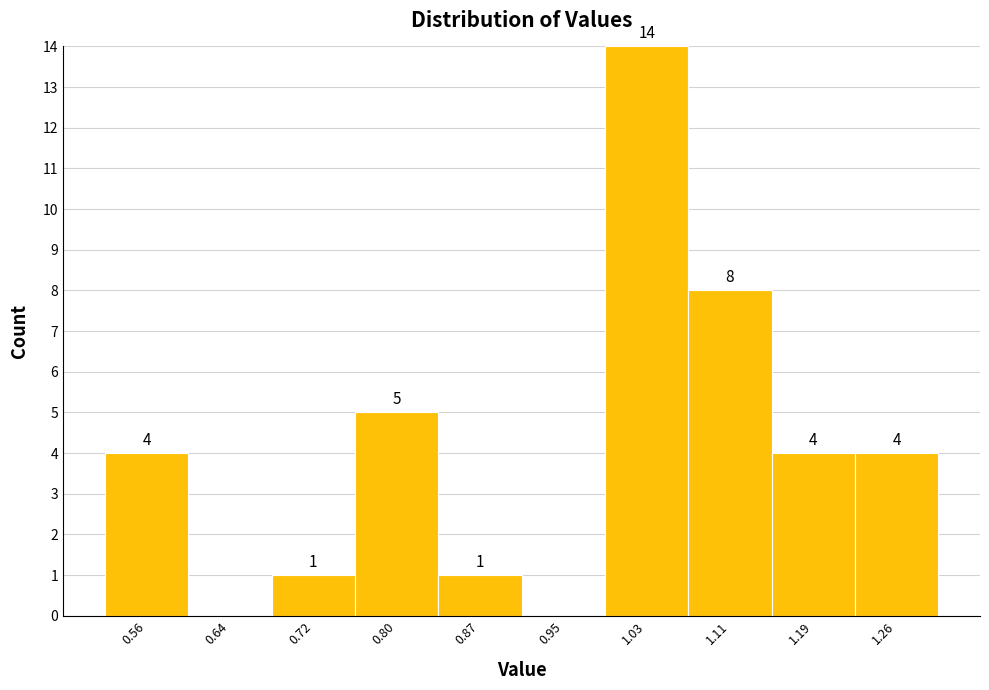

Over which range of the x-axis is the bar tallest?

0.99 to 1.07